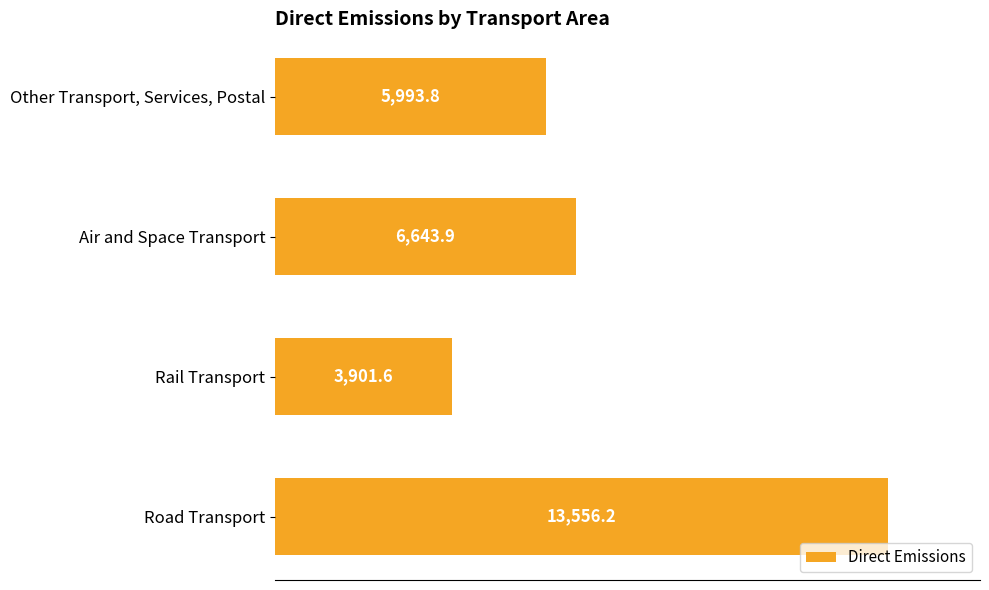

How many data points are less than 6643?

2